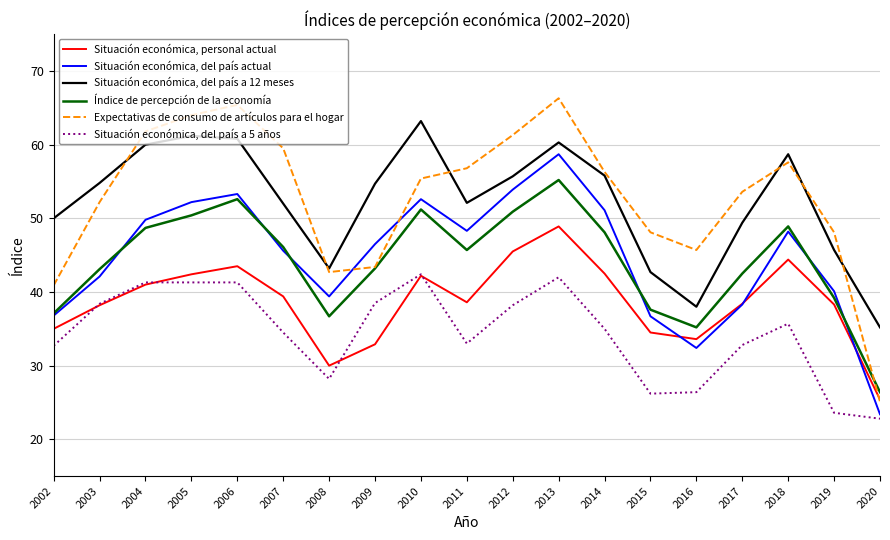

What is the sum of all Índice de percepción de la economía values?

838.8